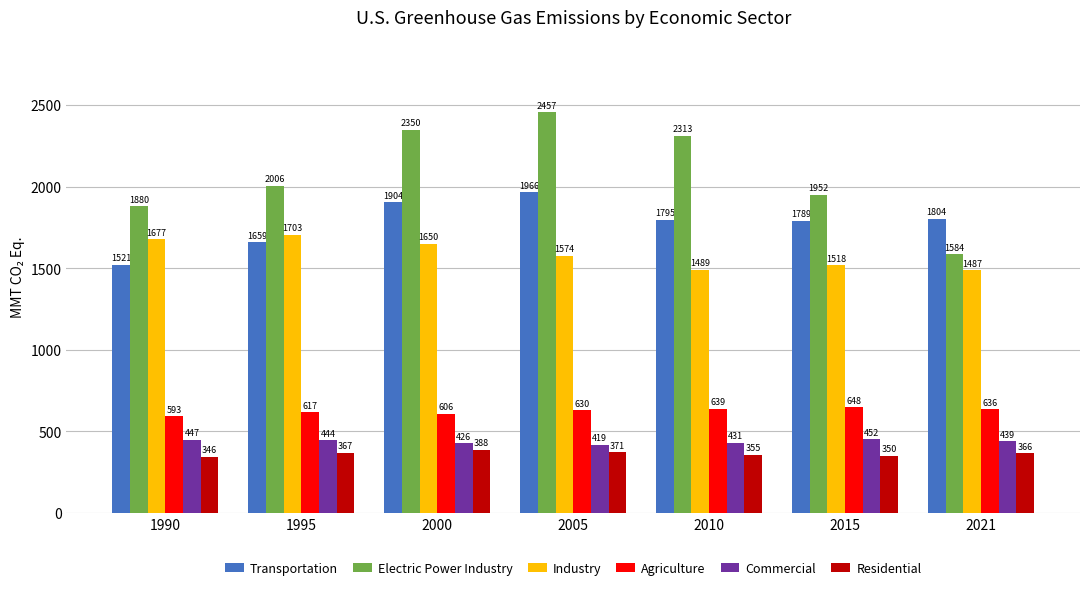

Rank the categories by Electric Power Industry value from lowest to highest.

2021, 1990, 2015, 1995, 2010, 2000, 2005